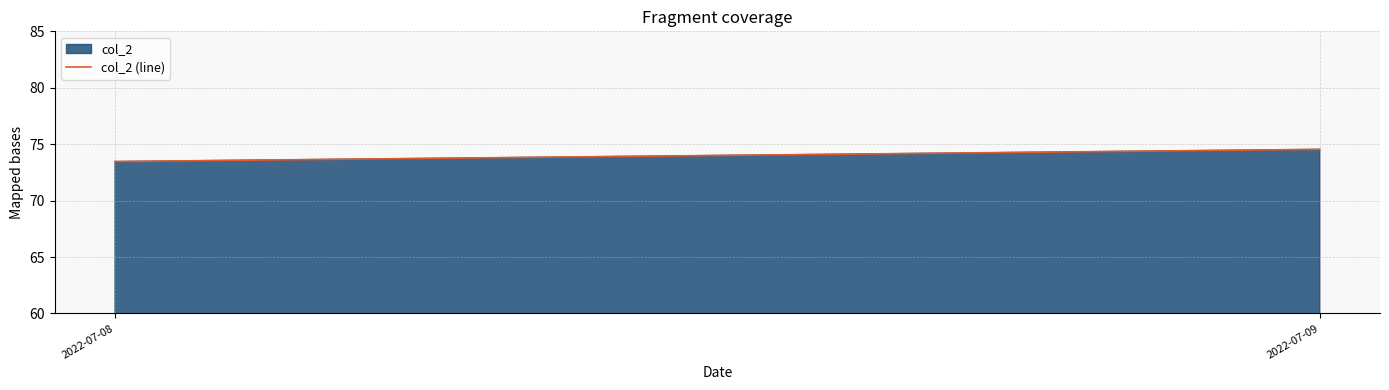

List the labels in order of value, largest first.

2022-07-09, 2022-07-08